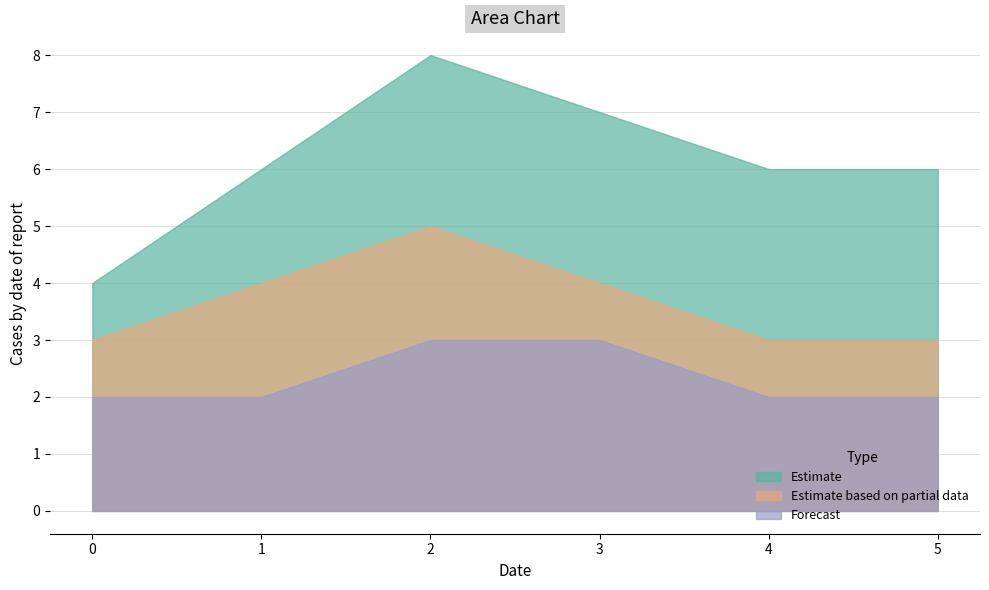

What is the value of the Forecast point at the 6th from the left?

2